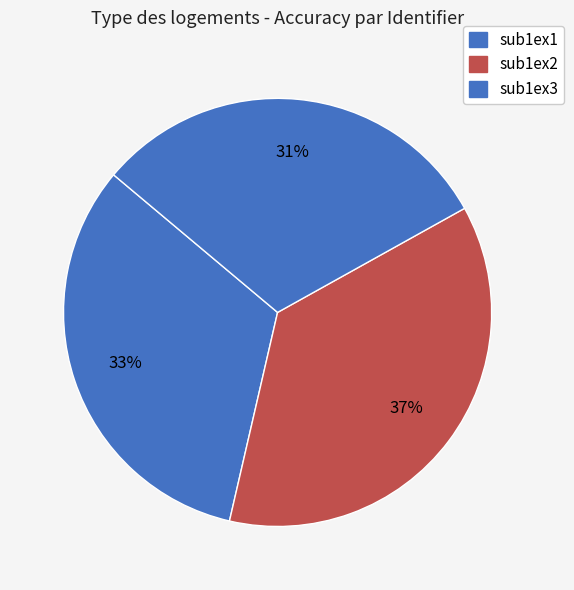

What portion of the pie excludes sub1ex1?

67.5%